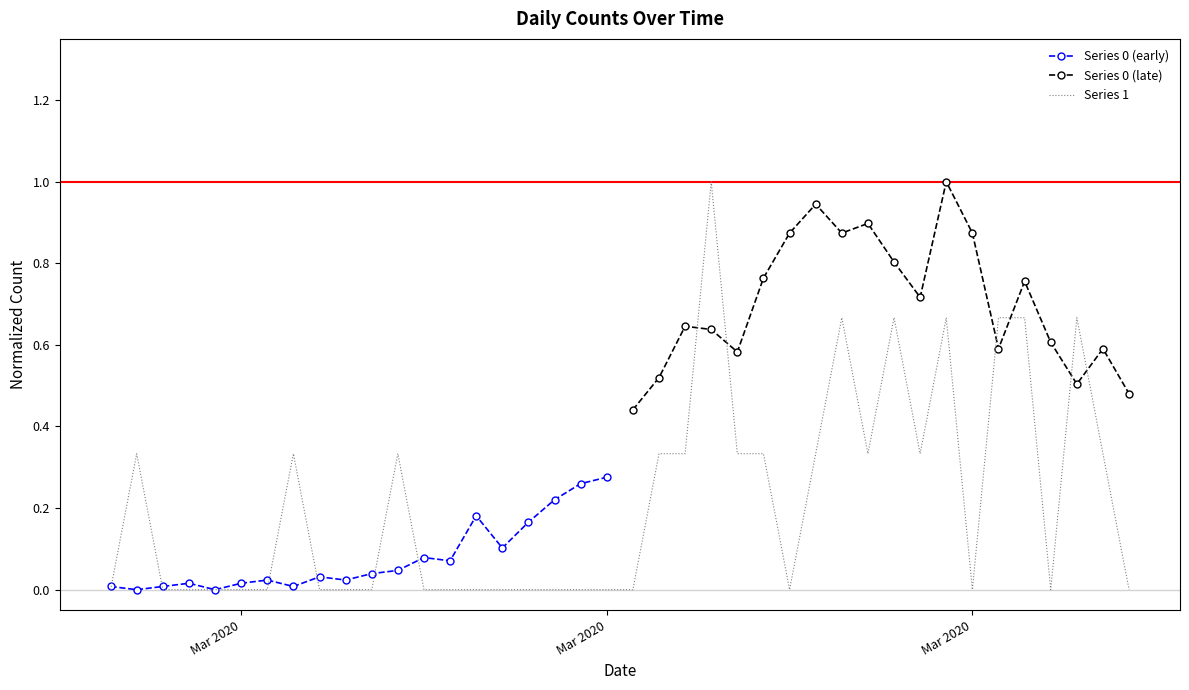

List the labels in order of value, smallest first.

2020-02-27, 2020-02-29, 2020-03-01, 2020-03-02, 2020-03-03, 2020-03-04, 2020-03-06, 2020-03-07, 2020-03-08, 2020-03-10, 2020-03-11, 2020-03-12, 2020-03-13, 2020-03-14, 2020-03-15, 2020-03-16, 2020-03-17, 2020-03-18, 2020-03-24, 2020-03-31, 2020-04-03, 2020-04-06, 2020-02-28, 2020-03-05, 2020-03-09, 2020-03-19, 2020-03-20, 2020-03-22, 2020-03-23, 2020-03-25, 2020-03-27, 2020-03-29, 2020-04-05, 2020-03-26, 2020-03-28, 2020-03-30, 2020-04-01, 2020-04-02, 2020-04-04, 2020-03-21